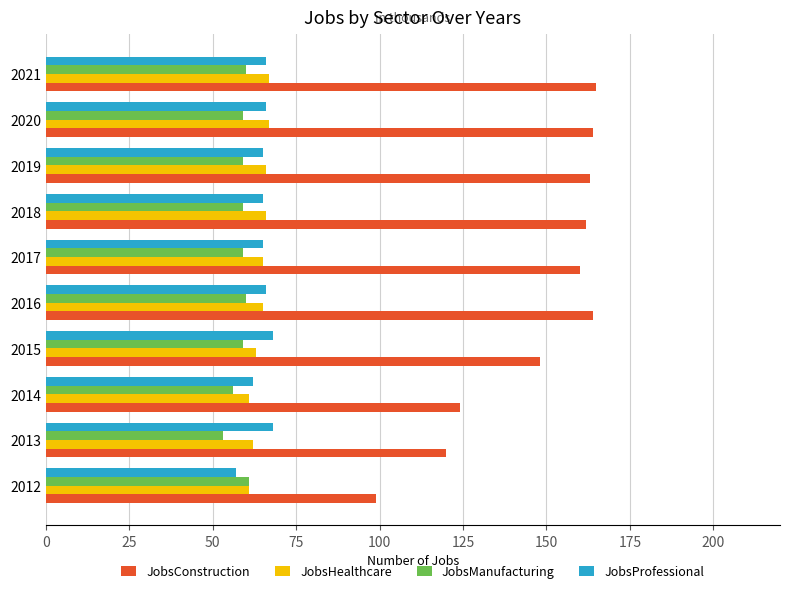

How many distinct data groups are displayed?

4